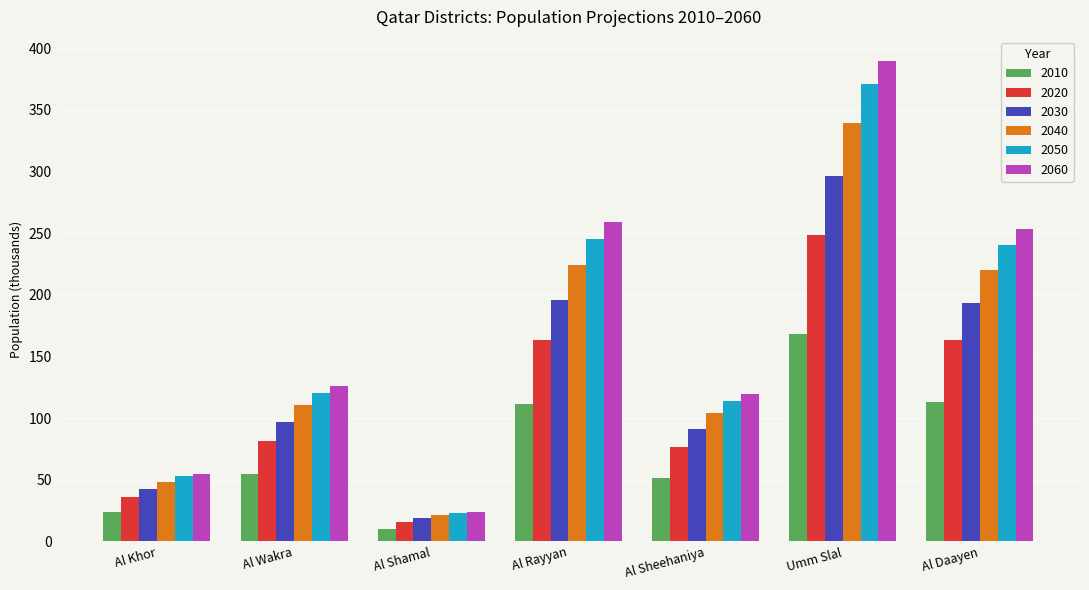

Between Al Khor and Al Daayen, which series saw the biggest shift?

2060